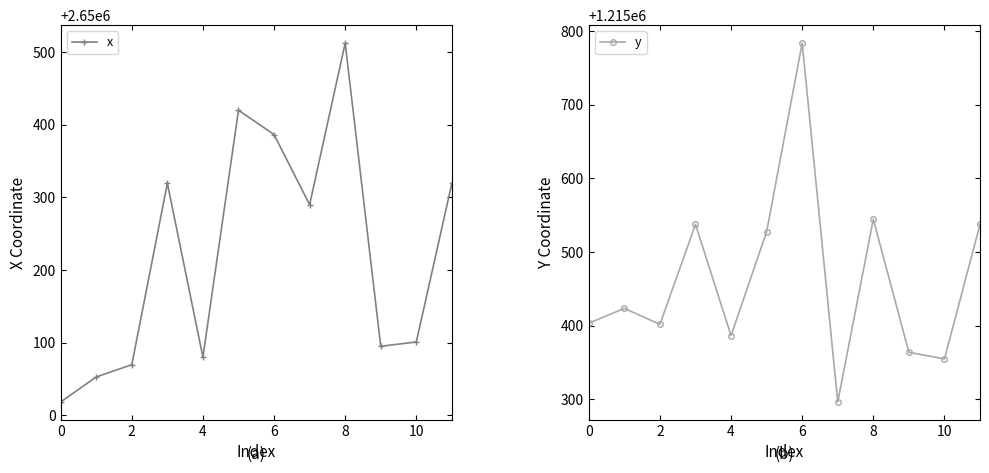

Is it true that y equals 1215401.9 at 2?

True